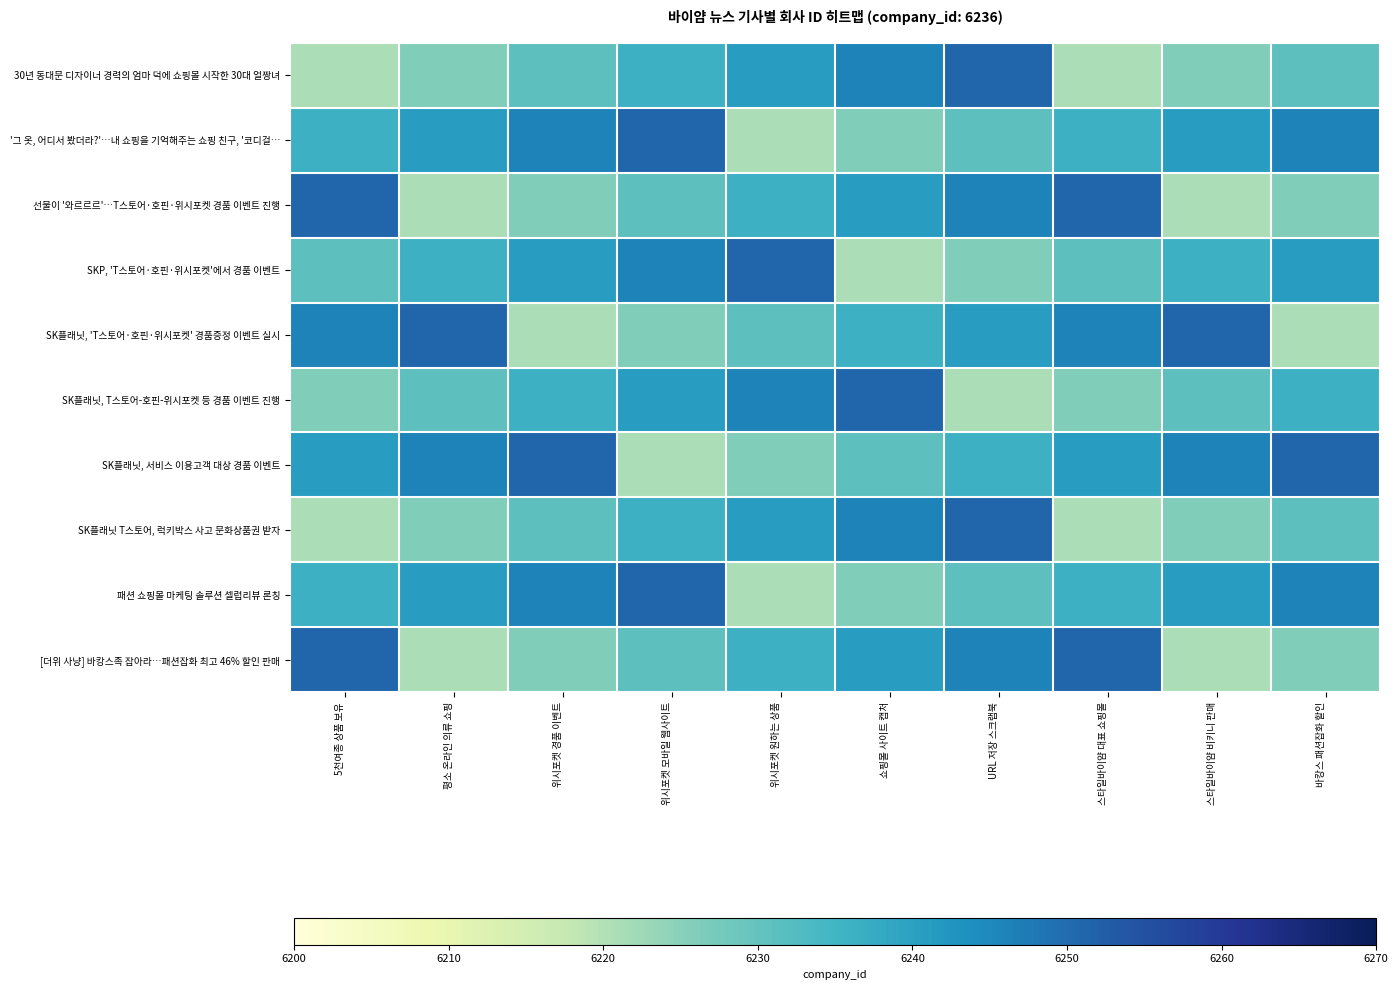

List the series in order of their peak value, highest first.

30년 동대문 디자이너 경력의 엄마 덕에 쇼핑몰 시작한 30대 얼짱녀, '그 옷, 어디서 봤더라?'…내 쇼핑을 기억해주는 쇼핑 친구, '코디걸…, 선물이 '와르르르'…T스토어·호핀·위시포켓 경품 이벤트 진행, SKP, 'T스토어·호핀·위시포켓'에서 경품 이벤트, SK플래닛, 'T스토어·호핀·위시포켓' 경품증정 이벤트 실시, SK플래닛, T스토어-호핀-위시포켓 등 경품 이벤트 진행, SK플래닛, 서비스 이용고객 대상 경품 이벤트, SK플래닛 T스토어, 럭키박스 사고 문화상품권 받자, 패션 쇼핑몰 마케팅 솔루션 셀럽리뷰 론칭, [더위 사냥] 바캉스족 잡아라…패션잡화 최고 46% 할인 판매